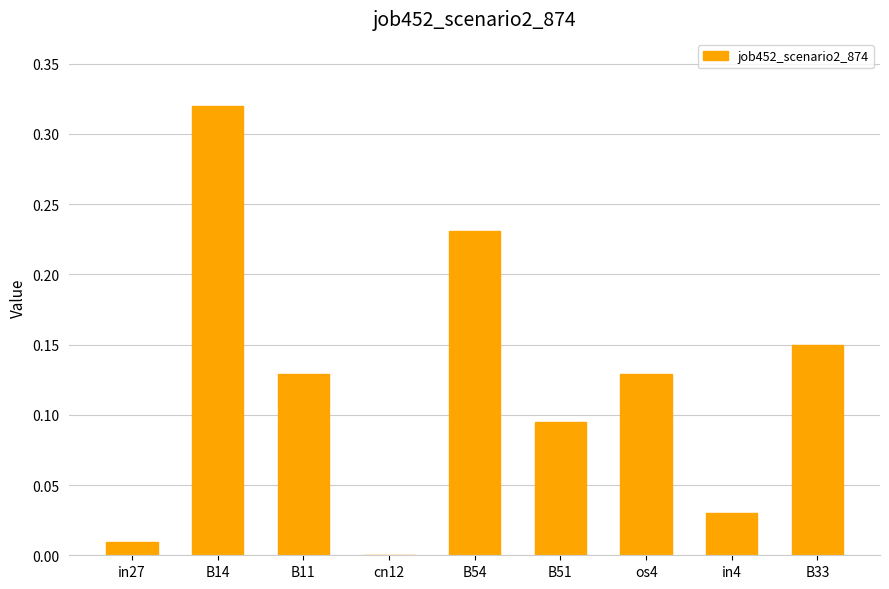

Which label corresponds to the largest value in the chart?

B14